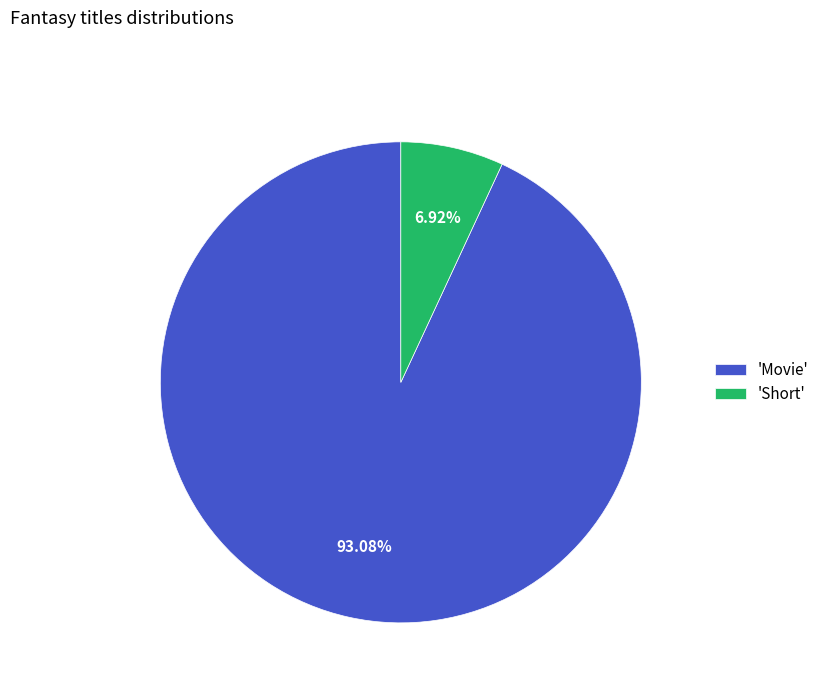

What is the largest slice in the pie chart?

'Movie'